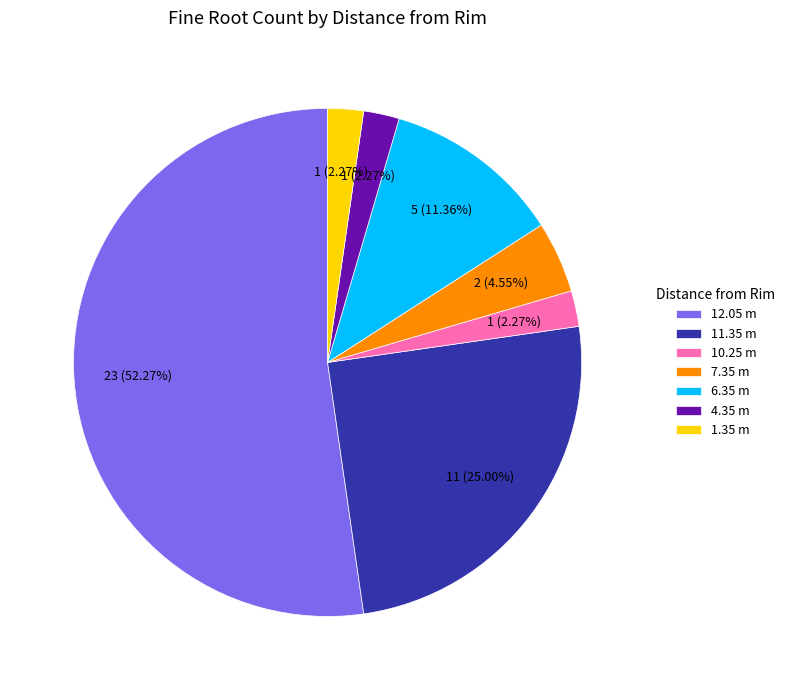

To the nearest percent, what is the difference between the largest and smallest slice percentages?

50%